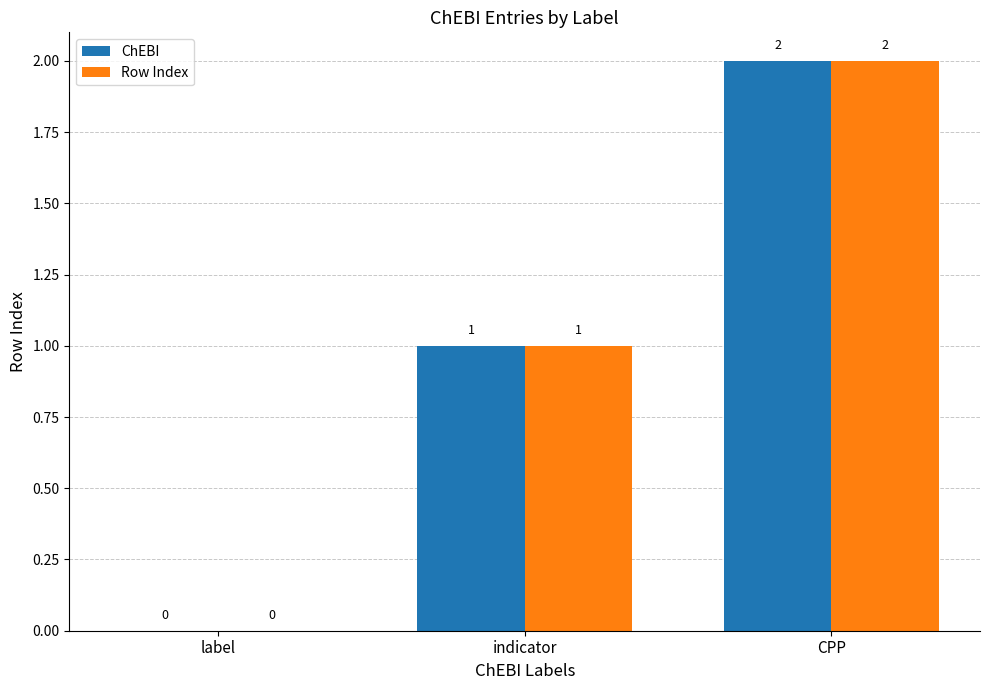

How many values in Row Index are above zero?

2